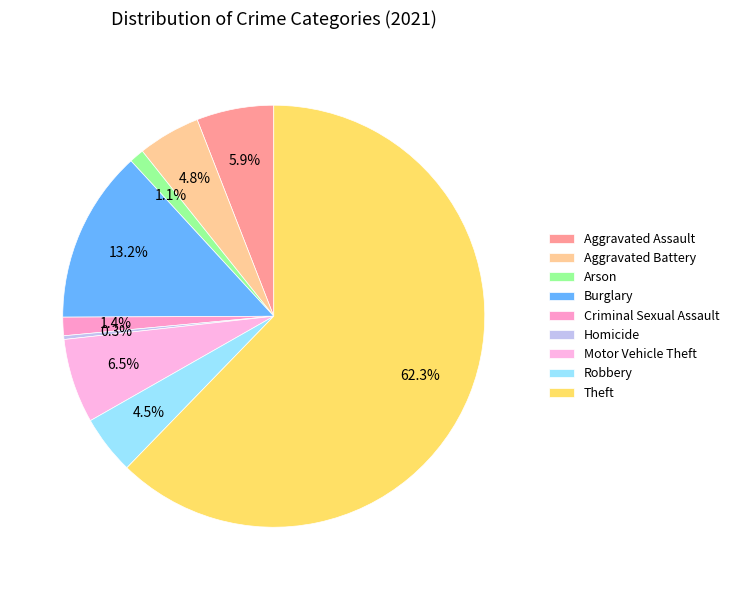

Which category has the smallest portion of the pie?

Homicide